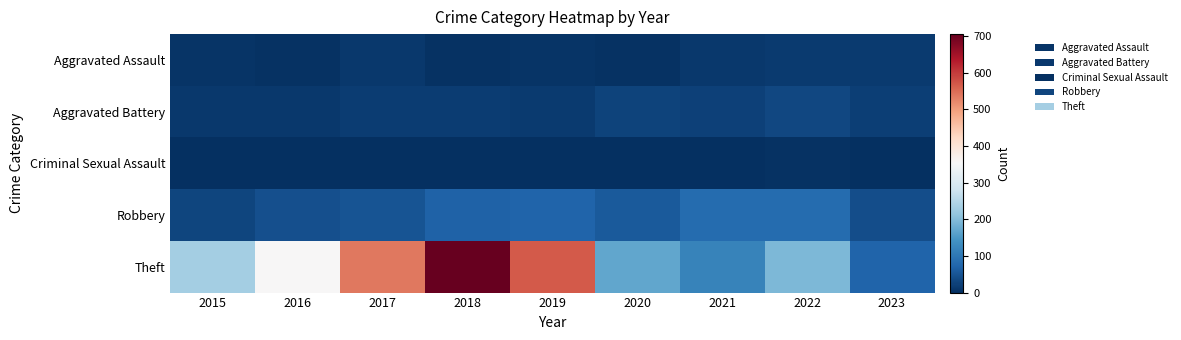

Reading left to right, what are all the values shown in this chart?

Aggravated Assault: 2015=6	2016=3	2017=12	2018=5	2019=8	2020=4	2021=13	2022=14	2023=14
Aggravated Battery: 2015=13	2016=13	2017=17	2018=18	2019=14	2020=26	2021=23	2022=32	2023=21
Criminal Sexual Assault: 2015=0	2016=2	2017=1	2018=2	2019=1	2020=0	2021=2	2022=4	2023=2
Robbery: 2015=30	2016=44	2017=49	2018=67	2019=69	2020=57	2021=80	2022=80	2023=40
Theft: 2015=233	2016=354	2017=538	2018=705	2019=568	2020=168	2021=116	2022=194	2023=69